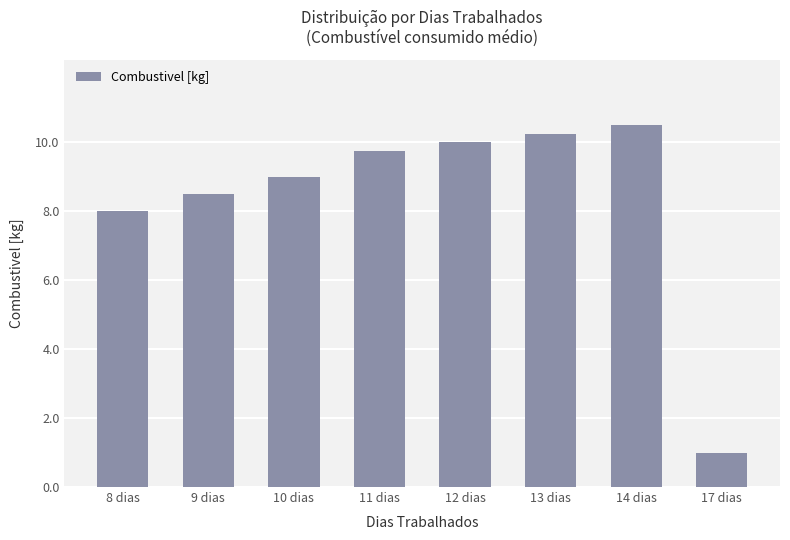

Rank the categories by value from lowest to highest.

17 dias, 8 dias, 9 dias, 10 dias, 11 dias, 12 dias, 13 dias, 14 dias